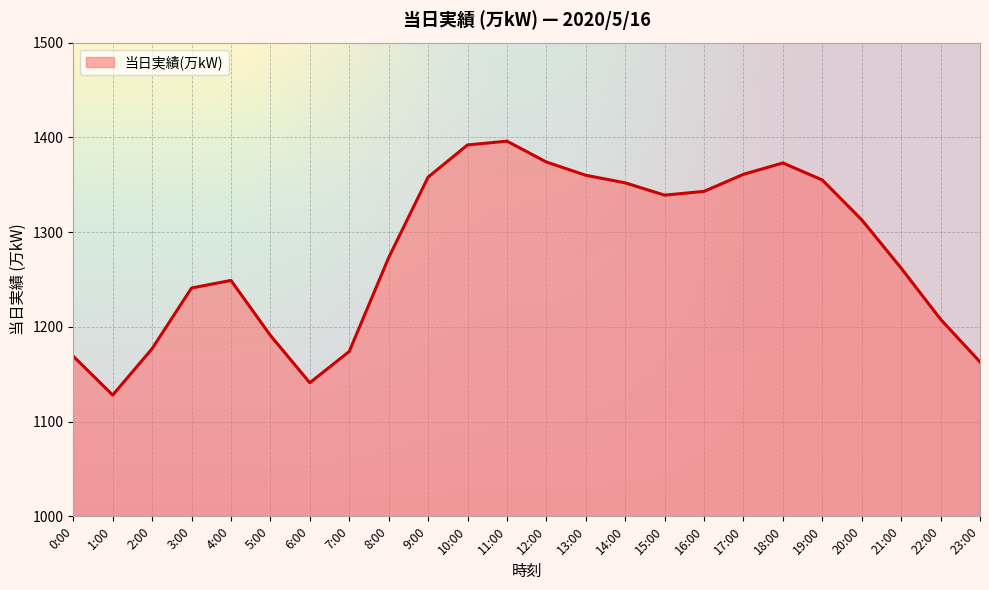

What is the difference between the values at 3:00 and 15:00?

98